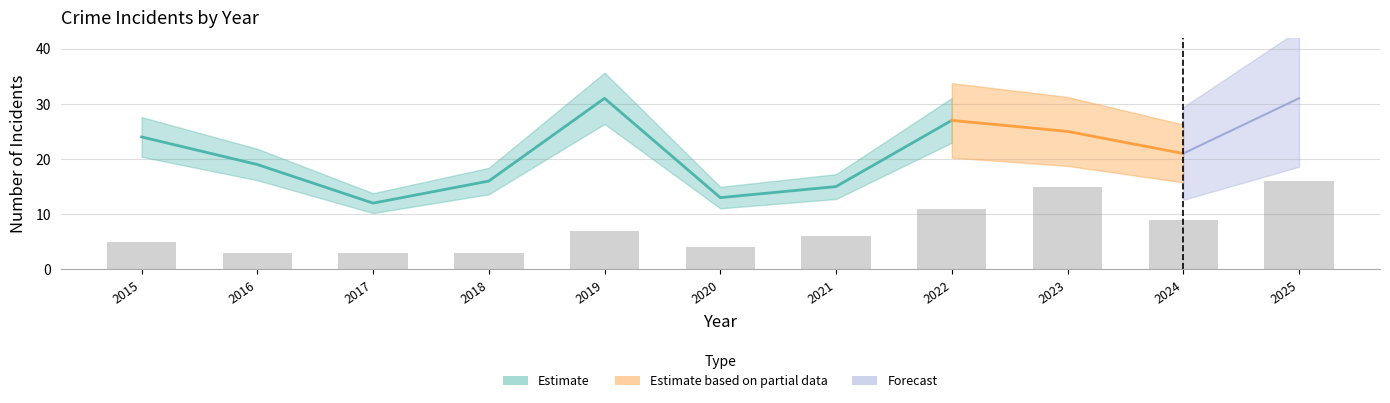

Where is the data nearest to the value 9?

2024